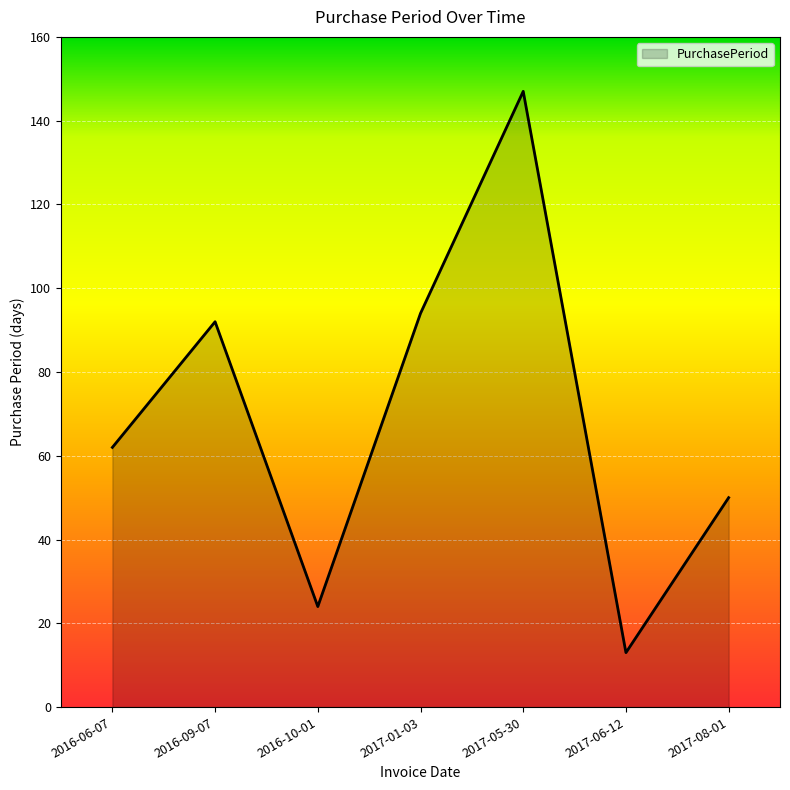

Reading left to right, extract all data points from this chart.

62	92	24	94	147	13	50